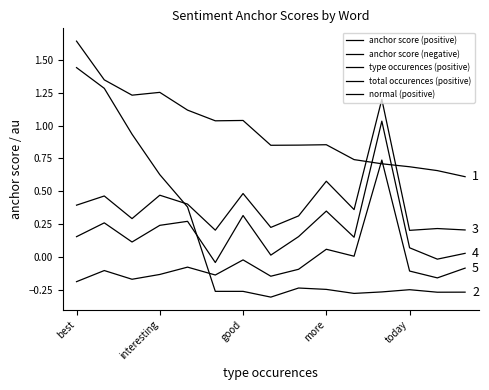

What is the difference between the maximum and minimum values in the total occurences (positive) series?

1.1